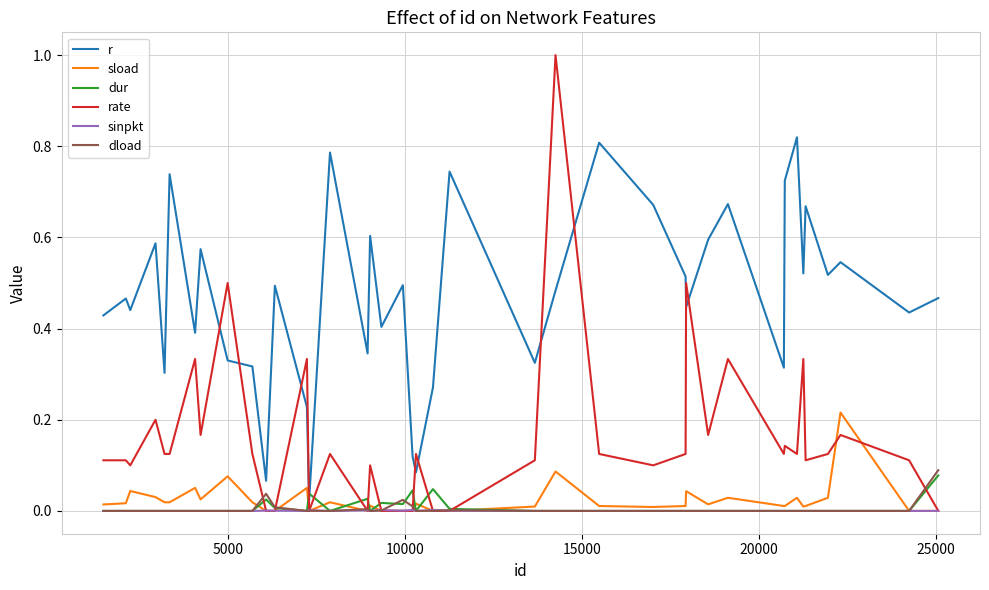

Which series ends up on top after the final intersection of dur and r?

r